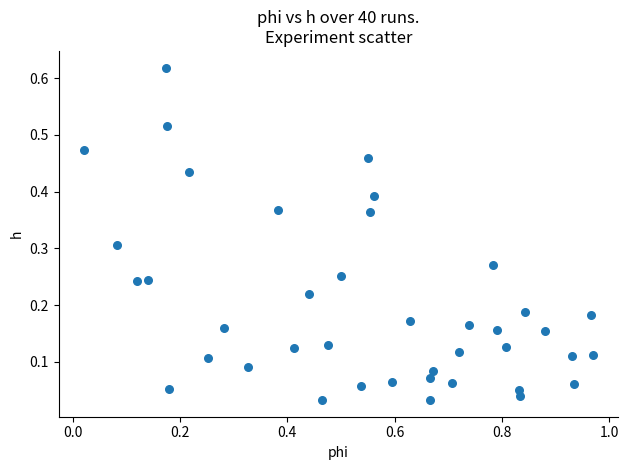

What is the range of X values (max minus min)?

0.9